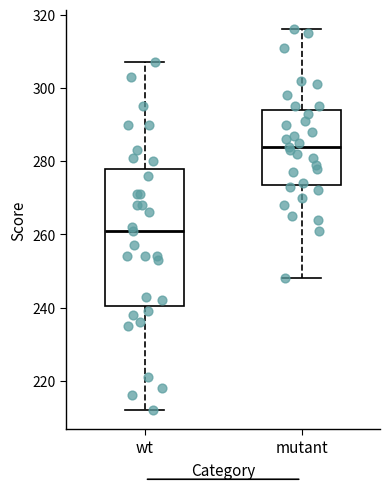

Which box is the tallest, from its lower edge to its upper edge?

wt